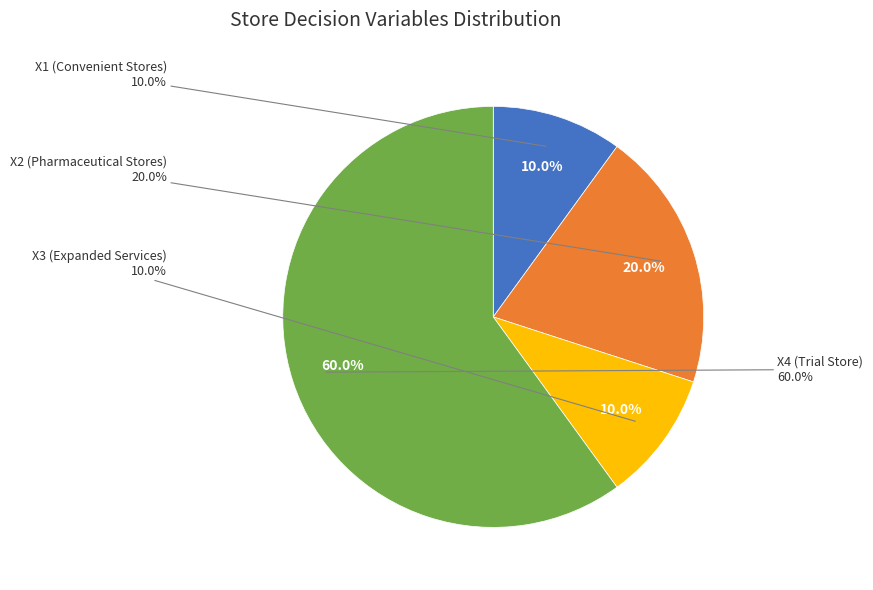

What is the largest slice in the pie chart?

X4 (Trial Store)